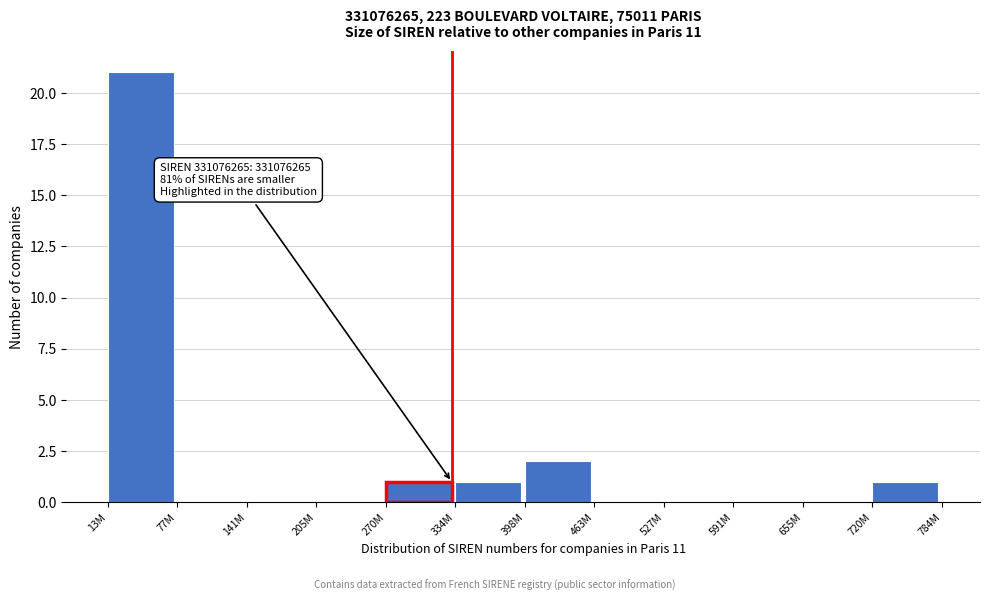

At which category does the chart reach its peak across all series?

13M